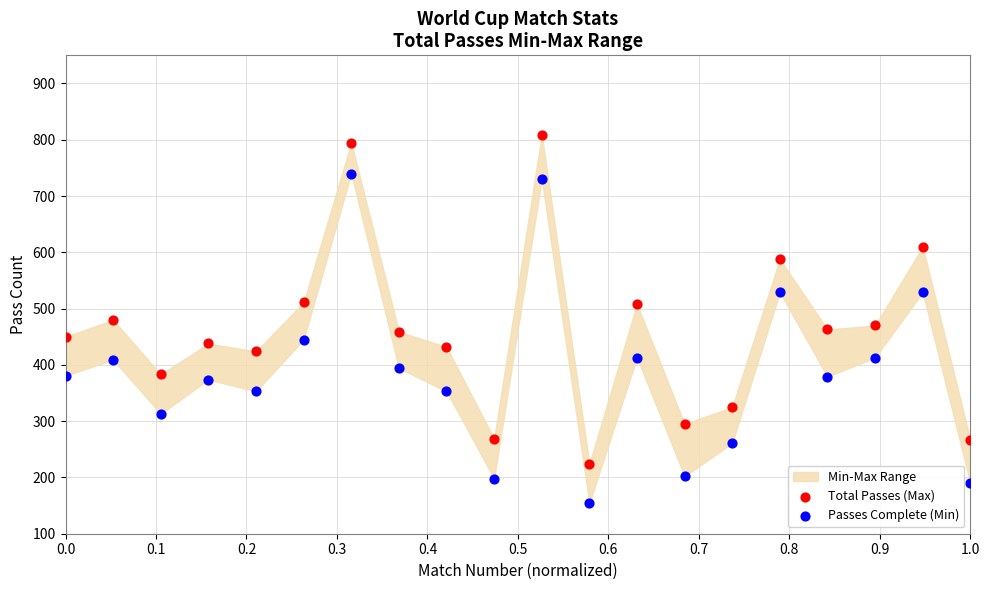

Which series contains the highest Y value?

Total Passes (Max)